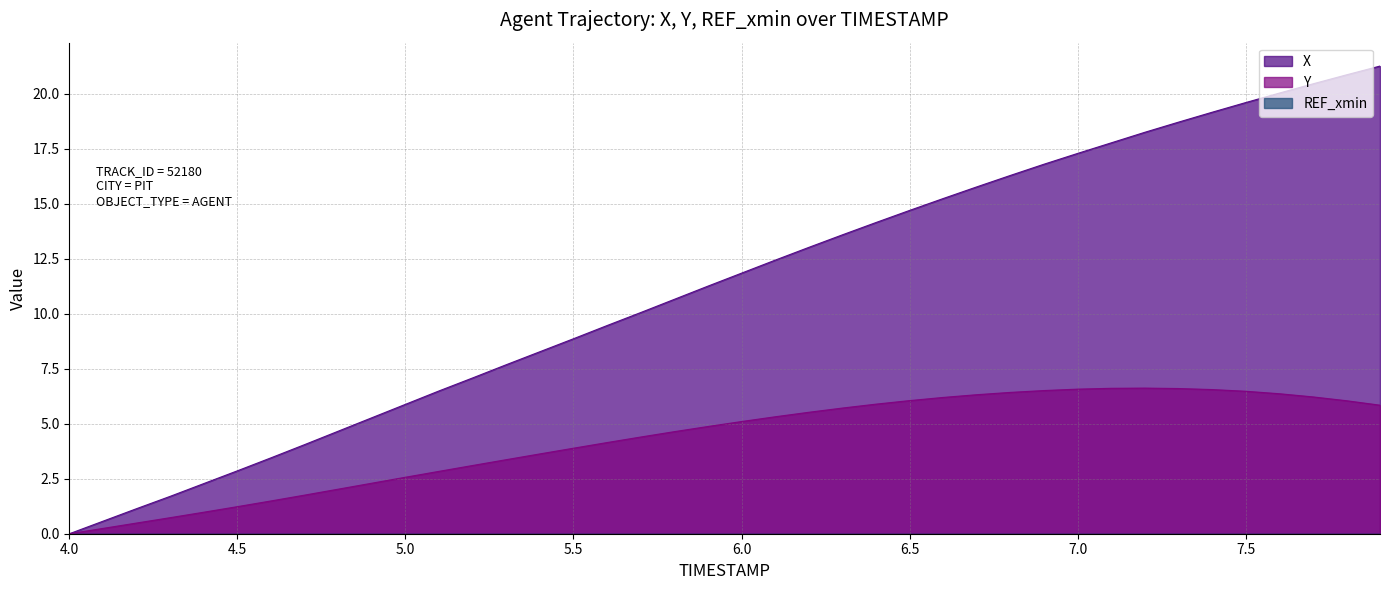

True or false: X has more than 2 interior local peaks.

False